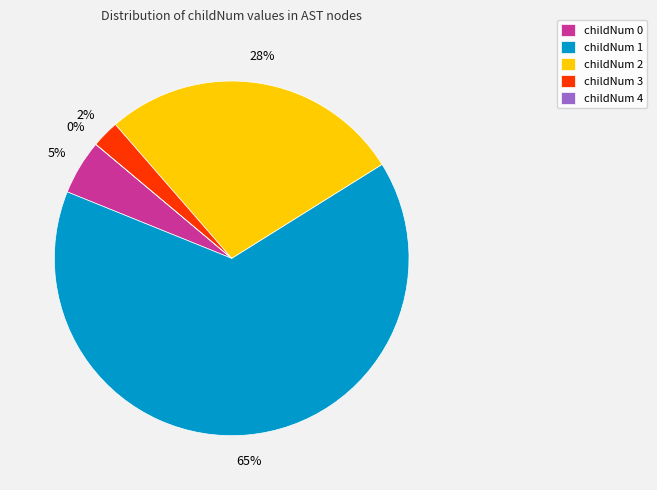

Is there a majority slice in this chart?

Yes